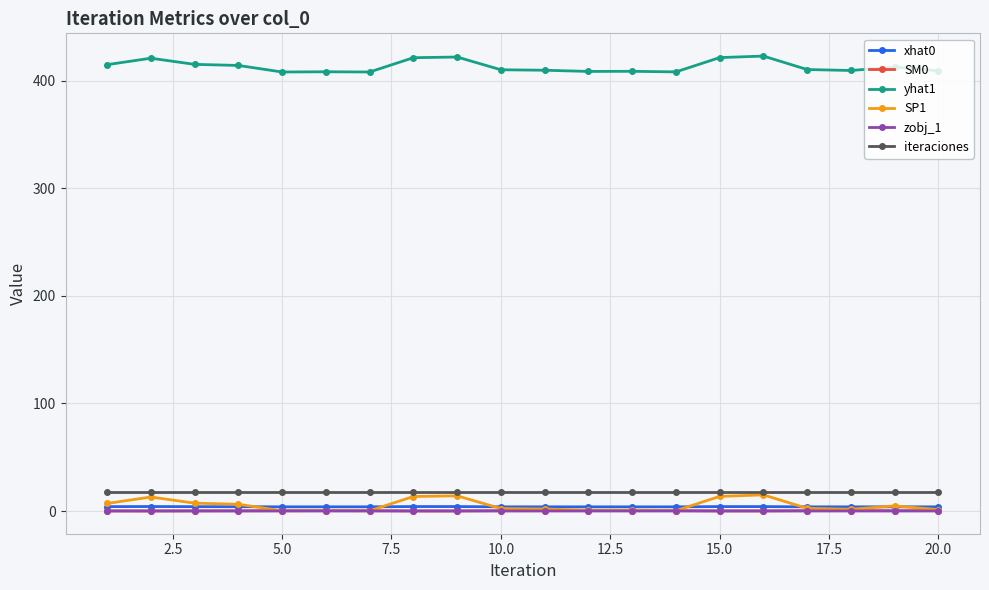

Does the chart display data point markers on the line(s)?

Yes